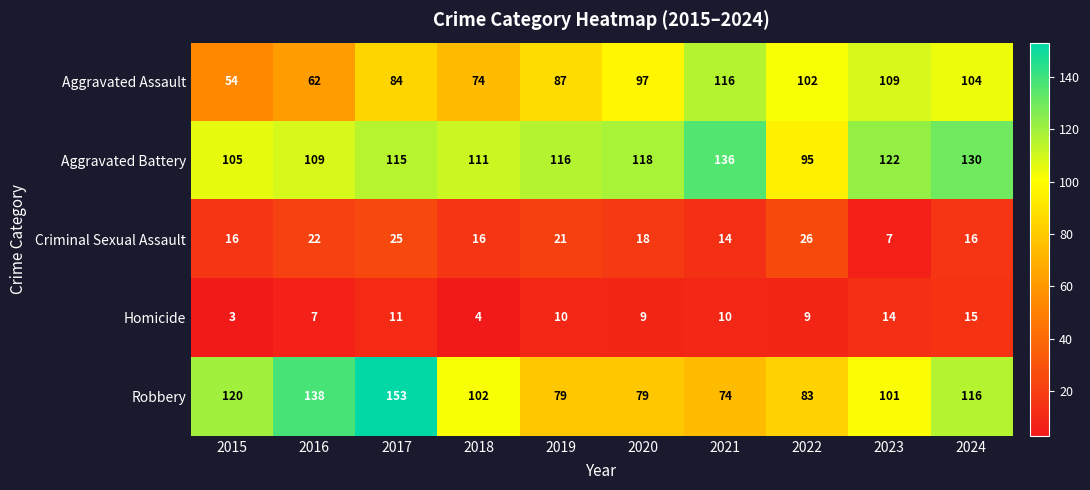

The value of Aggravated Battery at 2017 is 115. True or false?

True